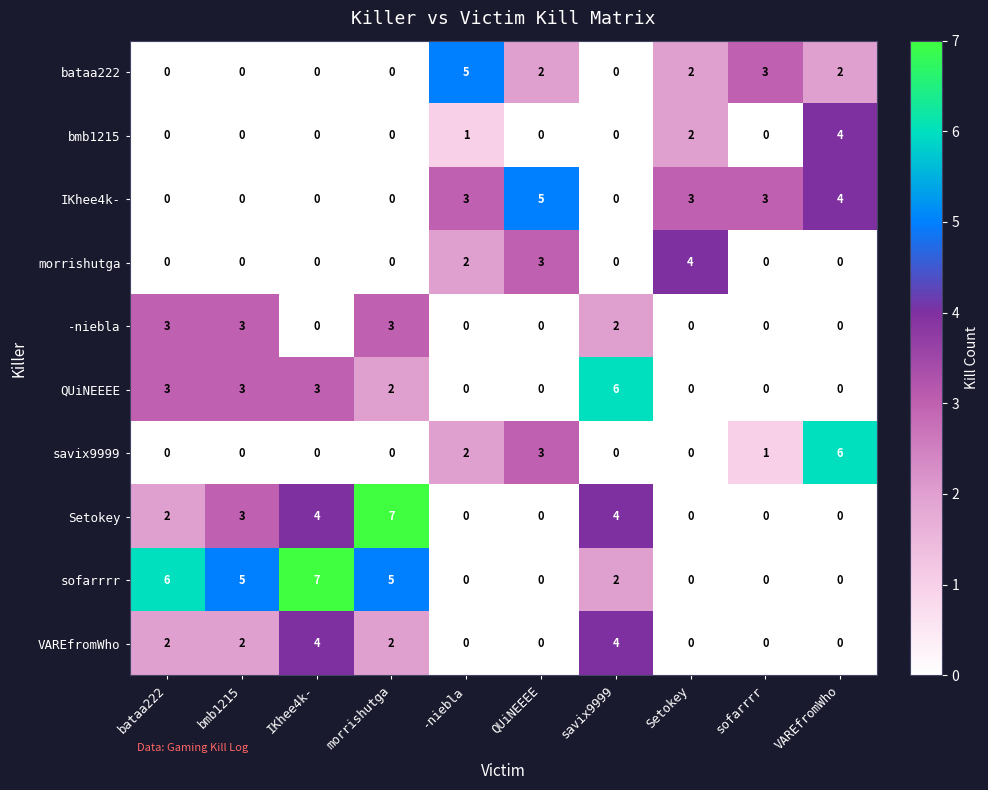

What is the sum of all savix9999 values?

12